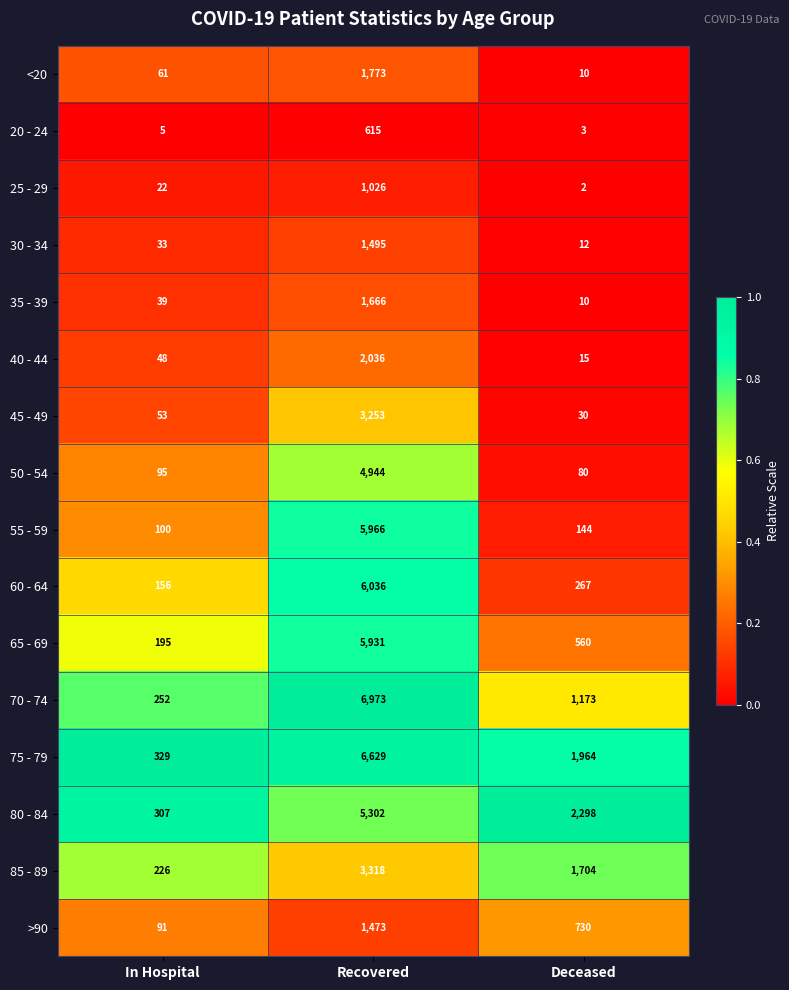

What is the average value of the 40 - 44 series?

700